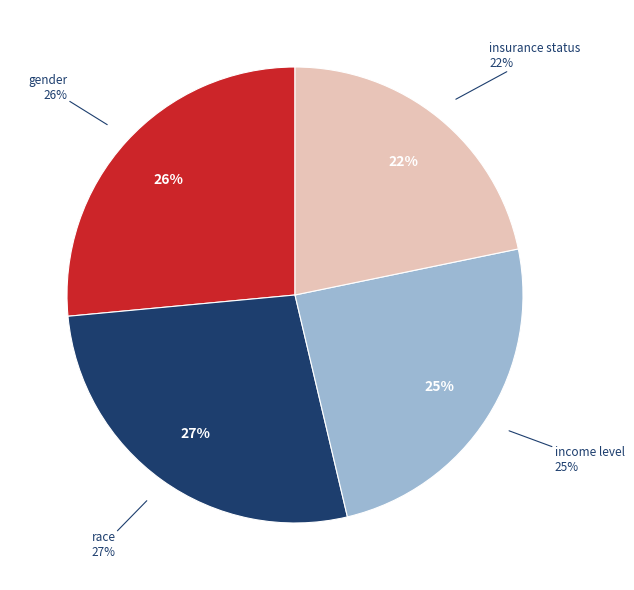

To the nearest percent, what is the difference between the largest and smallest slice percentages?

5%